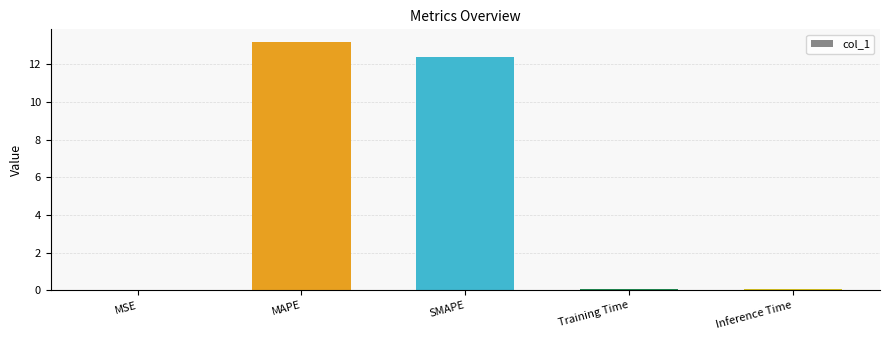

What is the sum of all values?

25.7